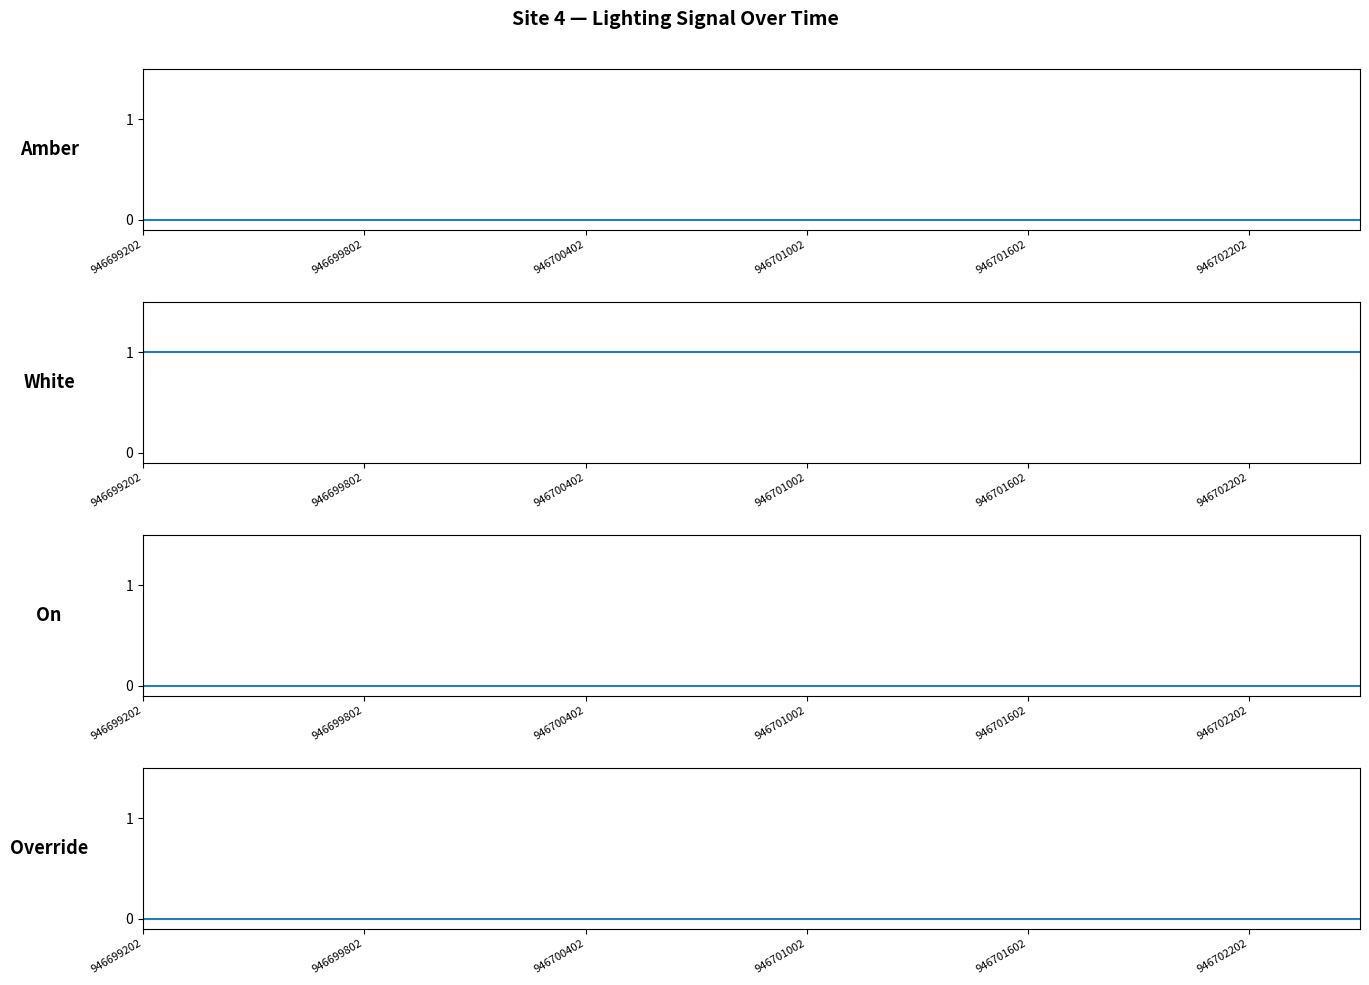

True or false: On and White cross at least once.

False